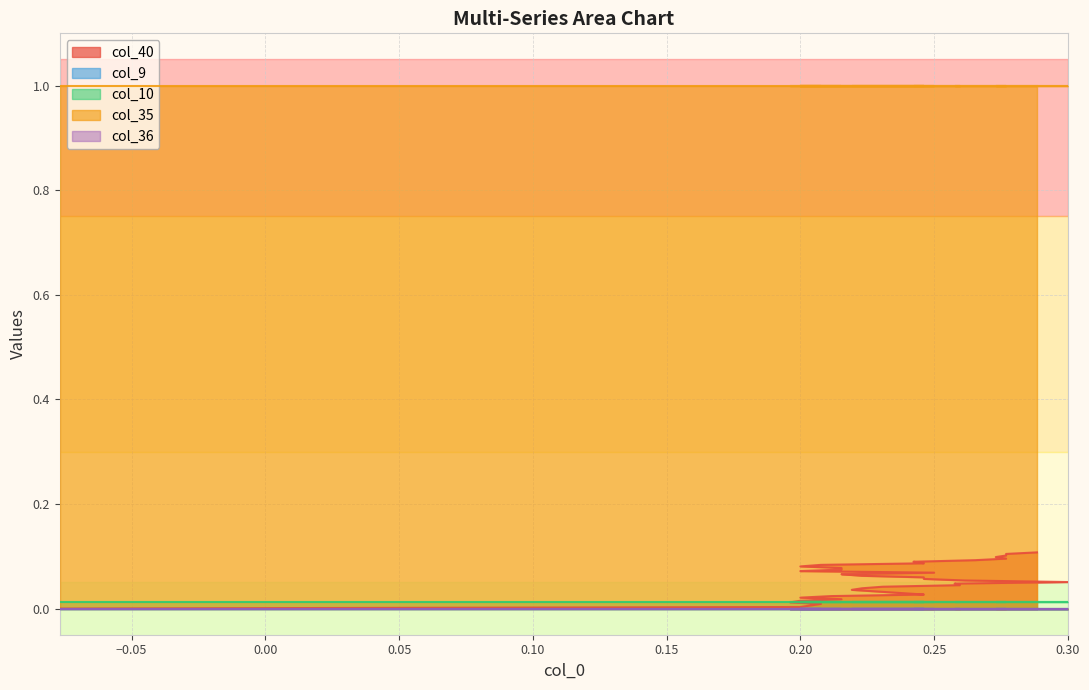

What is the average value of the col_35 series?

1.0